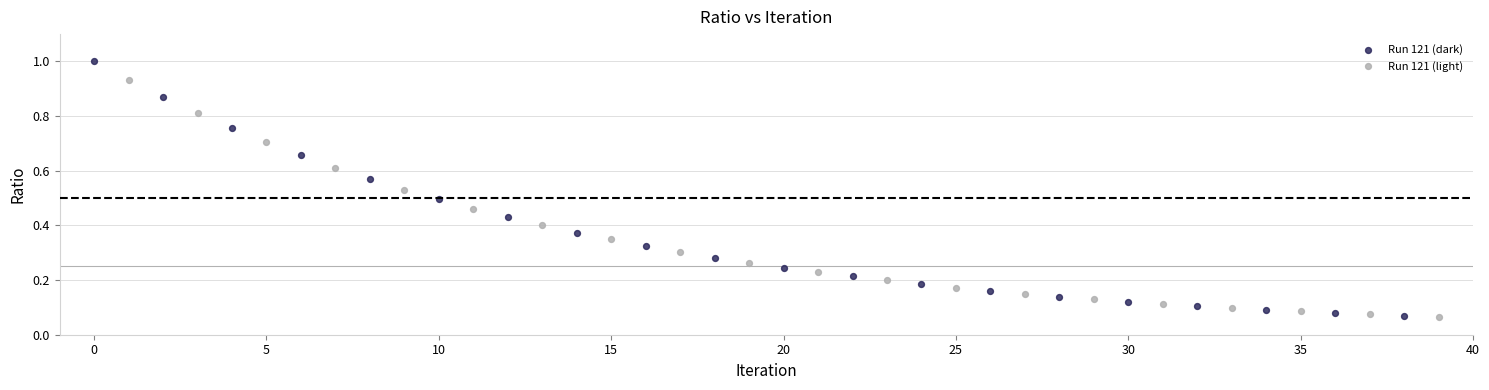

Which series contains the highest Y value?

Run 121 (dark)